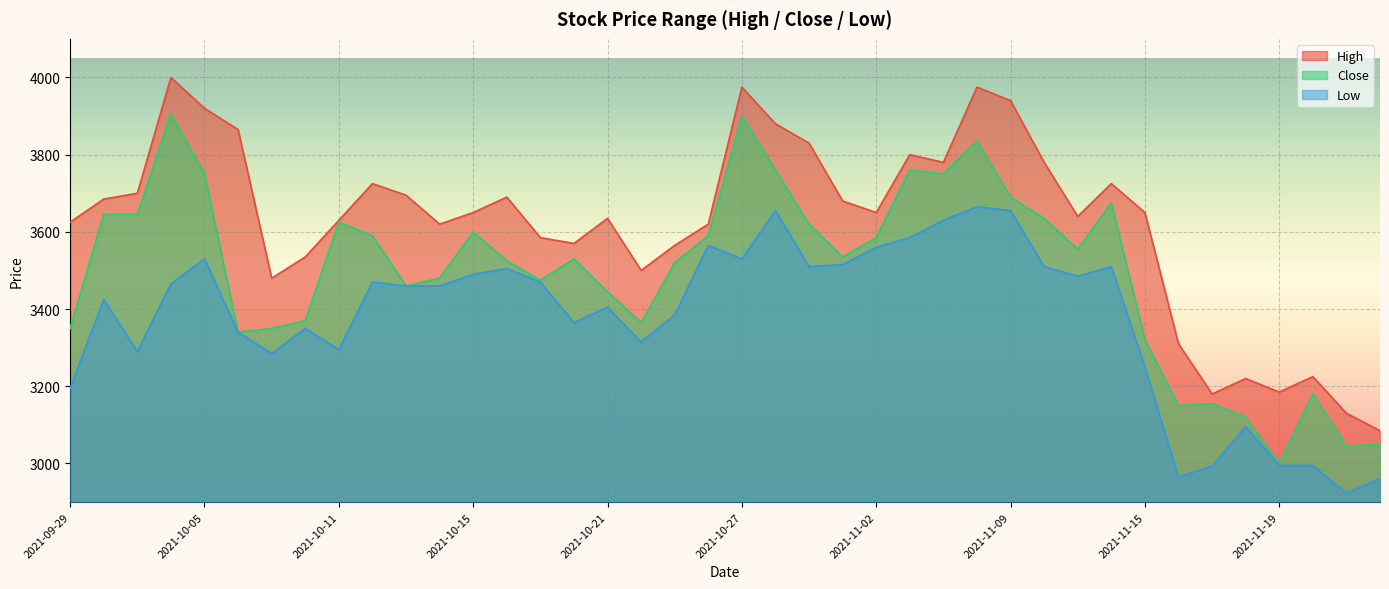

True or false: Close has a value of 1710 at 2021-10-22.

False